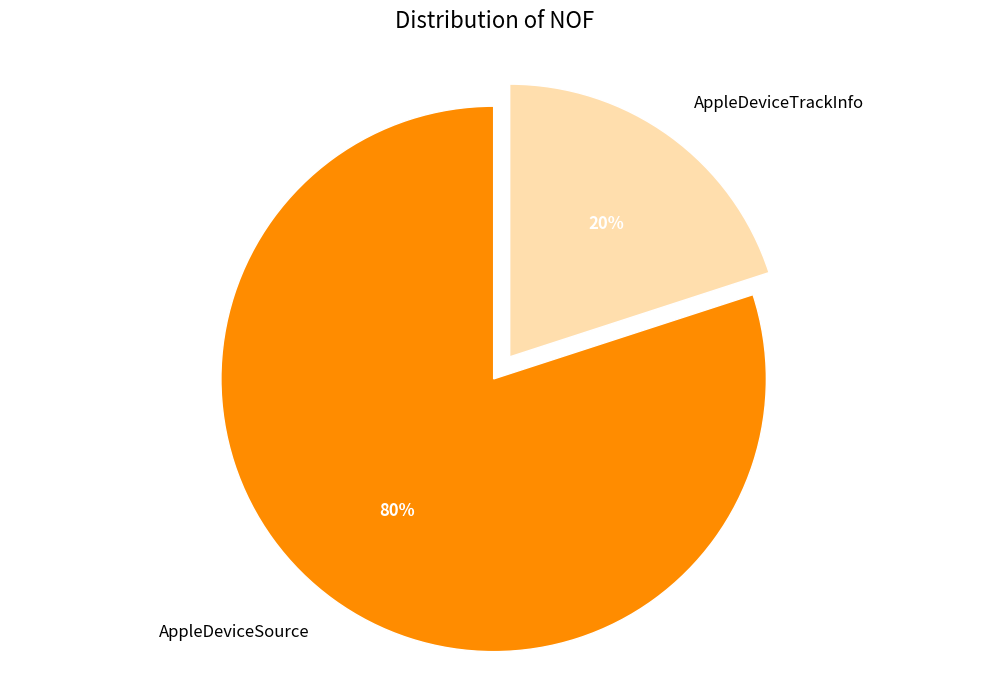

To the nearest percent, what is the difference between the largest and smallest slice percentages?

60%